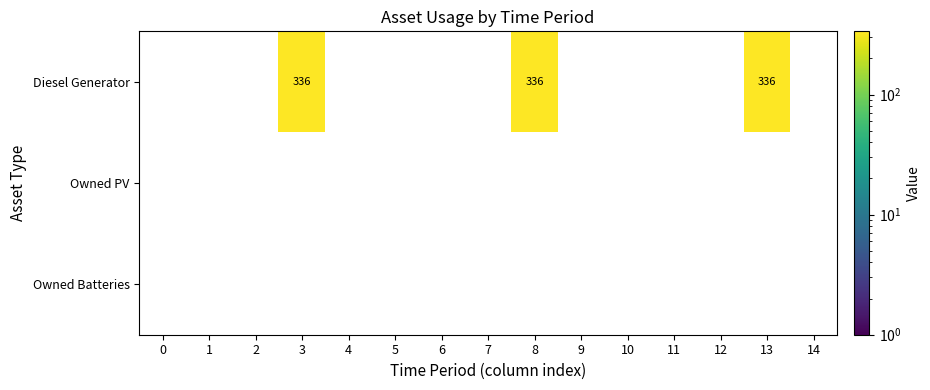

At how many categories does at least one series exceed 17?

3